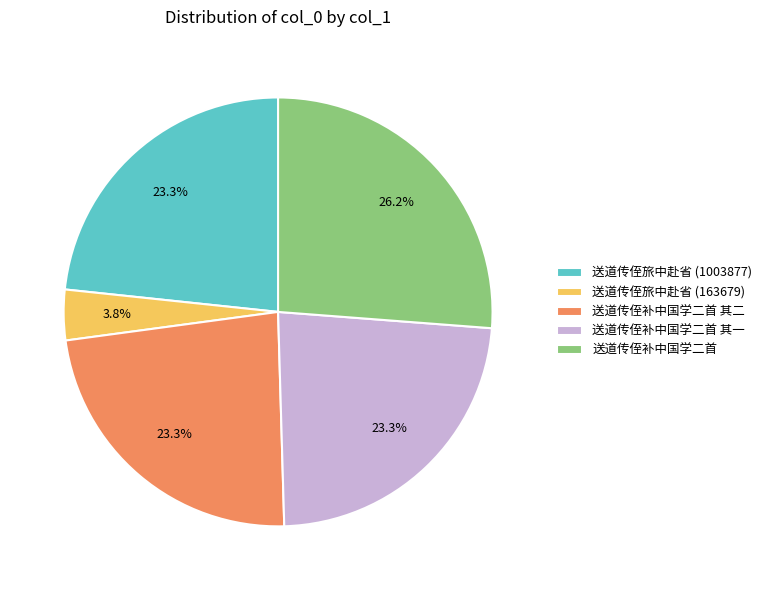

To the nearest percent, what is the difference between the 送道传侄补中国学二首 and 送道传侄旅中赴省 (163679) slice percentages?

22%